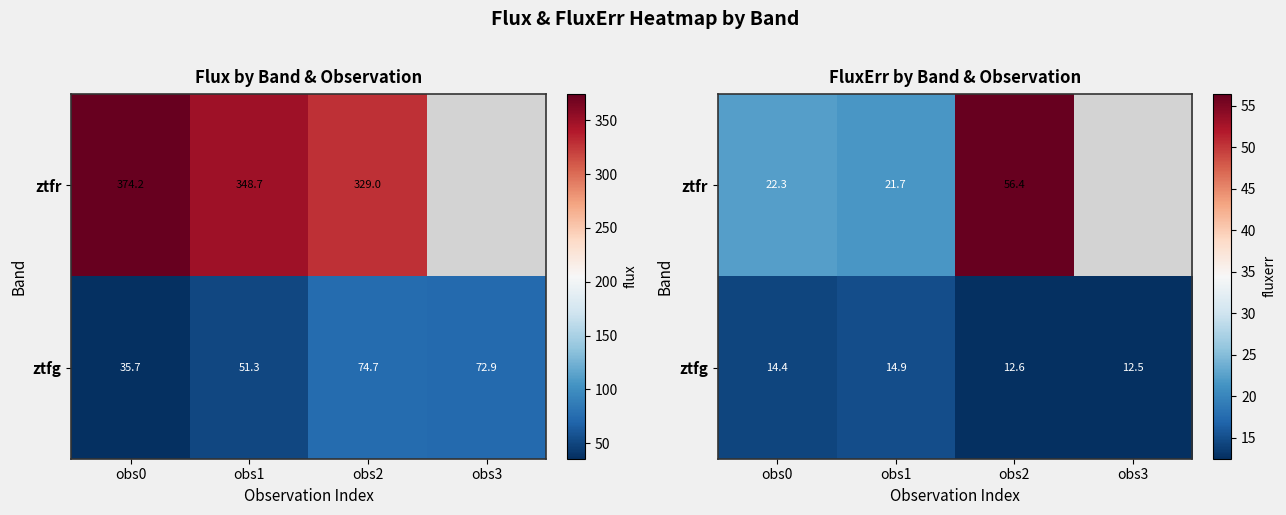

List the series in order of their peak value, lowest first.

ztfg, ztfr